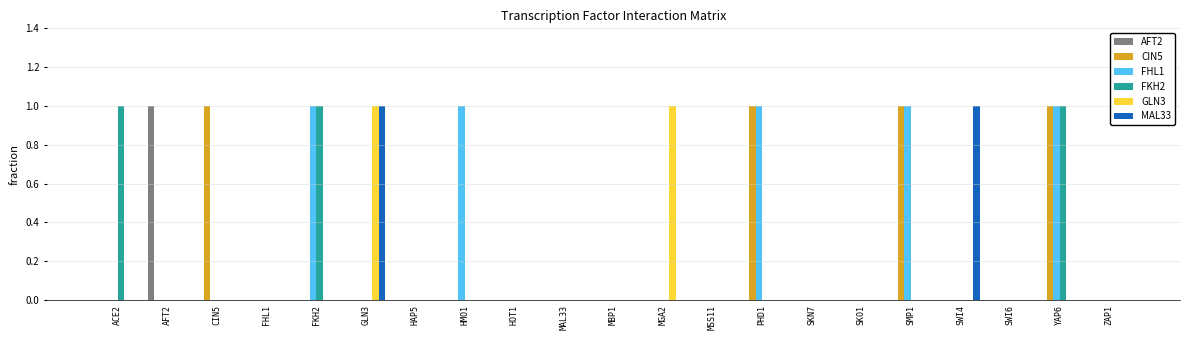

True or false: FHL1 has a value of 0 at MAL33.

True